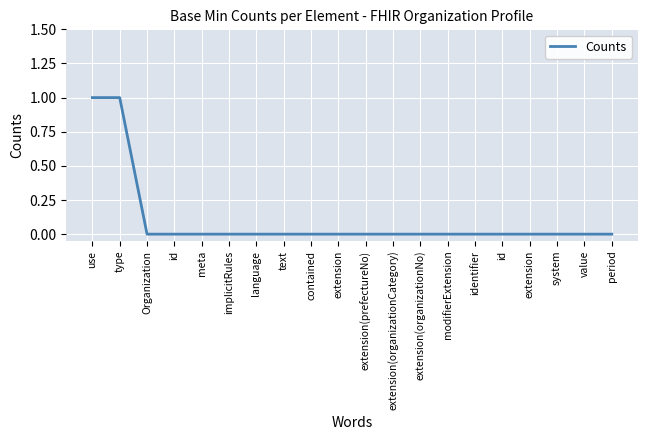

How many lines are shown in the chart?

1